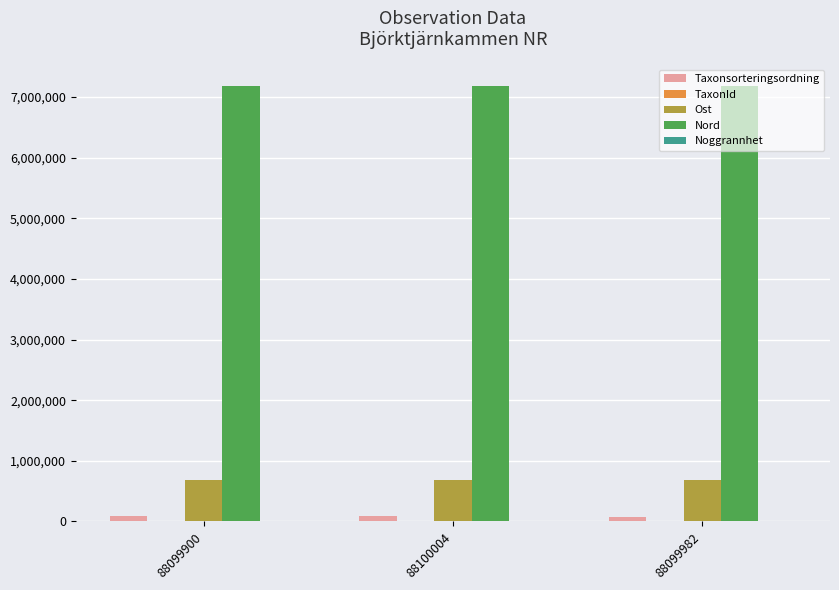

Are the bars grouped side by side (vs. stacked)?

Yes